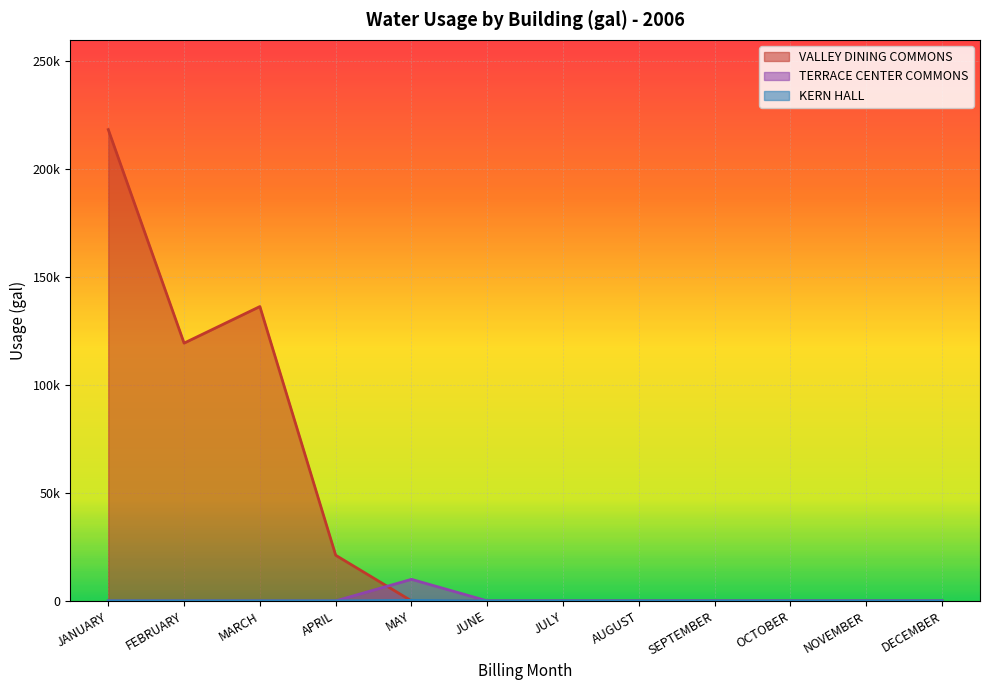

Reading left to right, extract all data points from this chart.

VALLEY DINING COMMONS: 218403	119456	136405	21161	0	0	0	0	0	0	0	0
TERRACE CENTER COMMONS: 0	0	0	0	9992	0	0	0	0	0	0	0
KERN HALL: 0	0	0	0	246	0	0	0	0	0	0	0